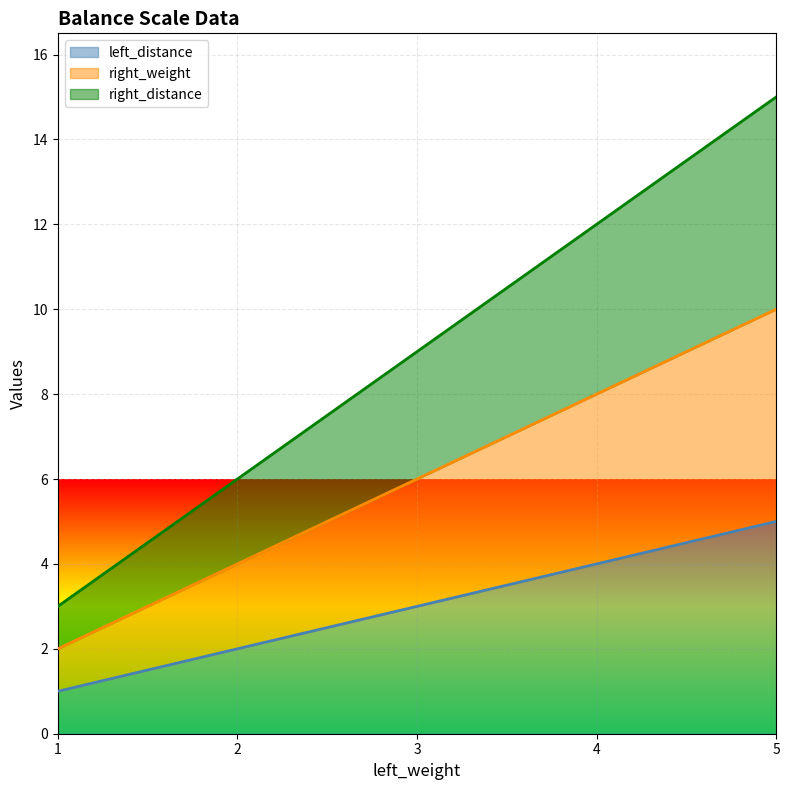

What is the highest value of the right_weight series?

10